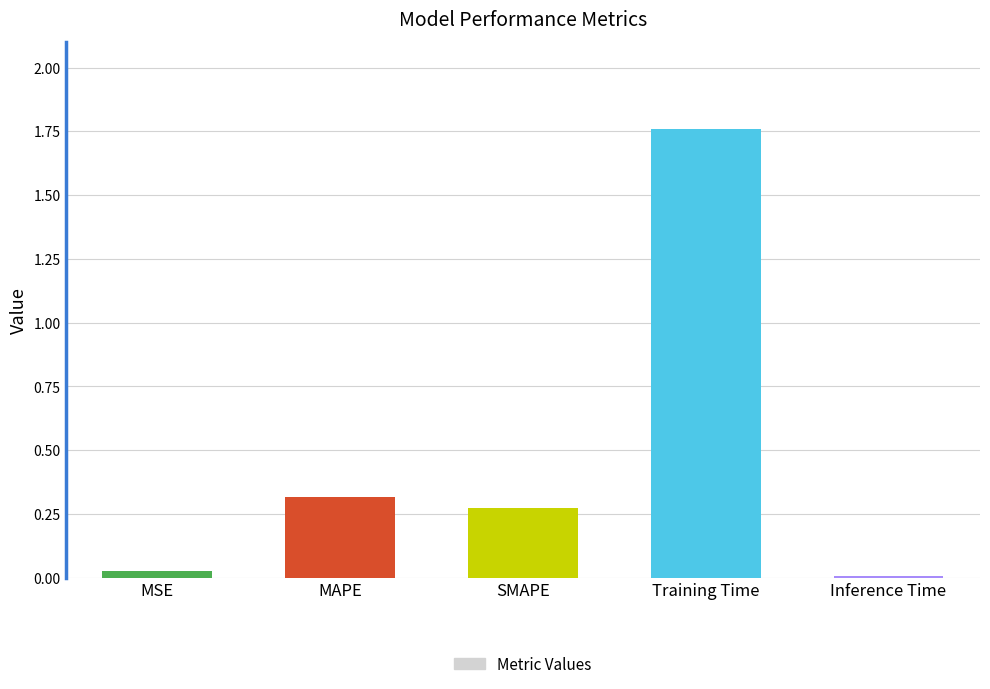

What is the sum of all values?

2.4